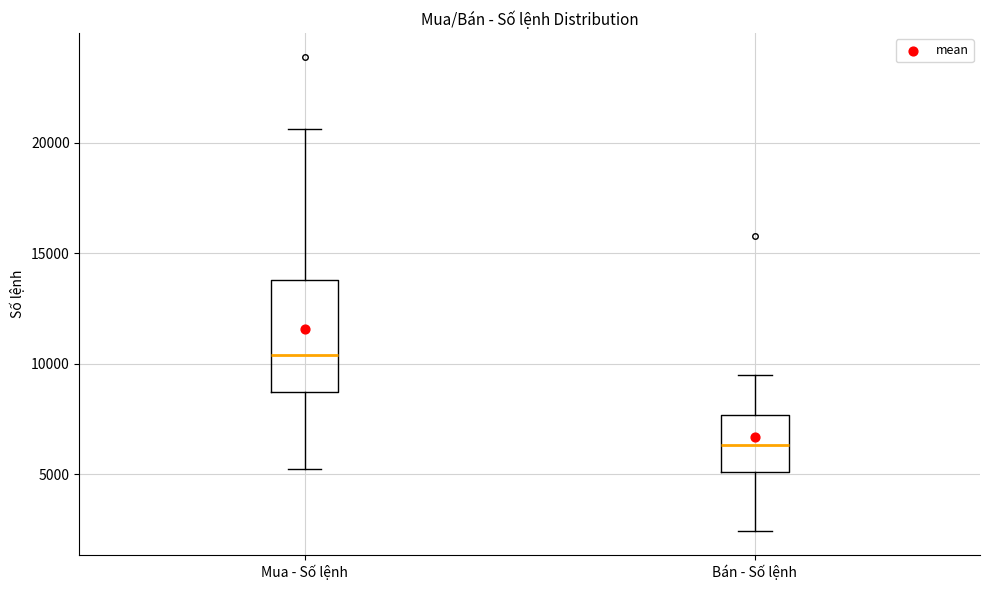

Where does the median line of the box for Bán - Số lệnh sit on the y-axis? The values are not printed on the chart, so give them approximately, as read against the axis.

6500